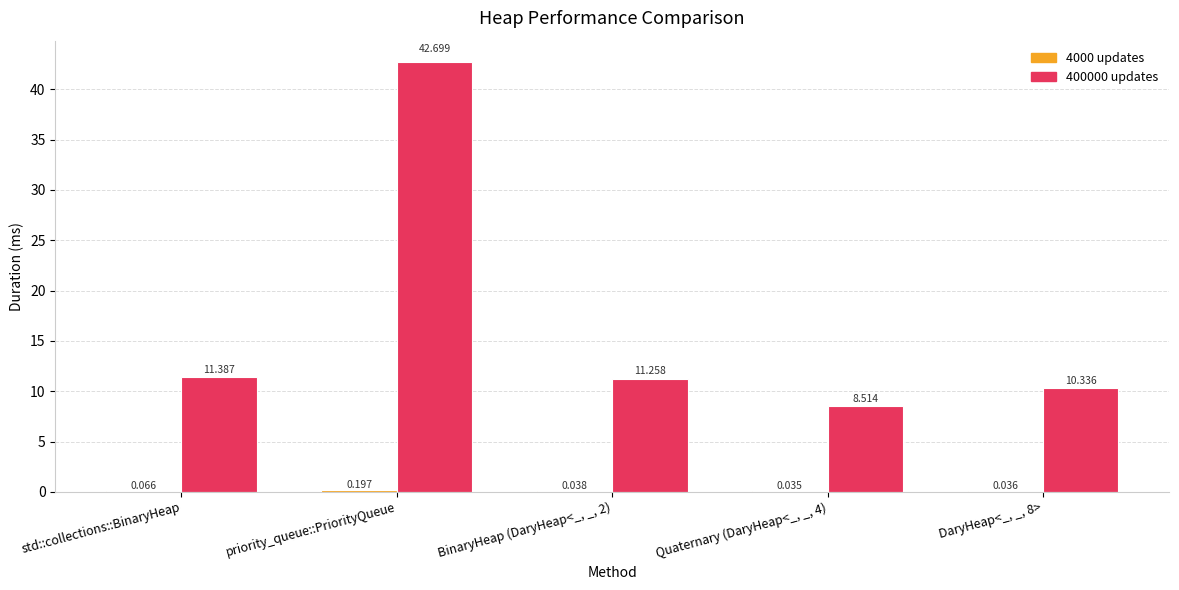

At which category is the sum across all series the highest?

priority_queue::PriorityQueue